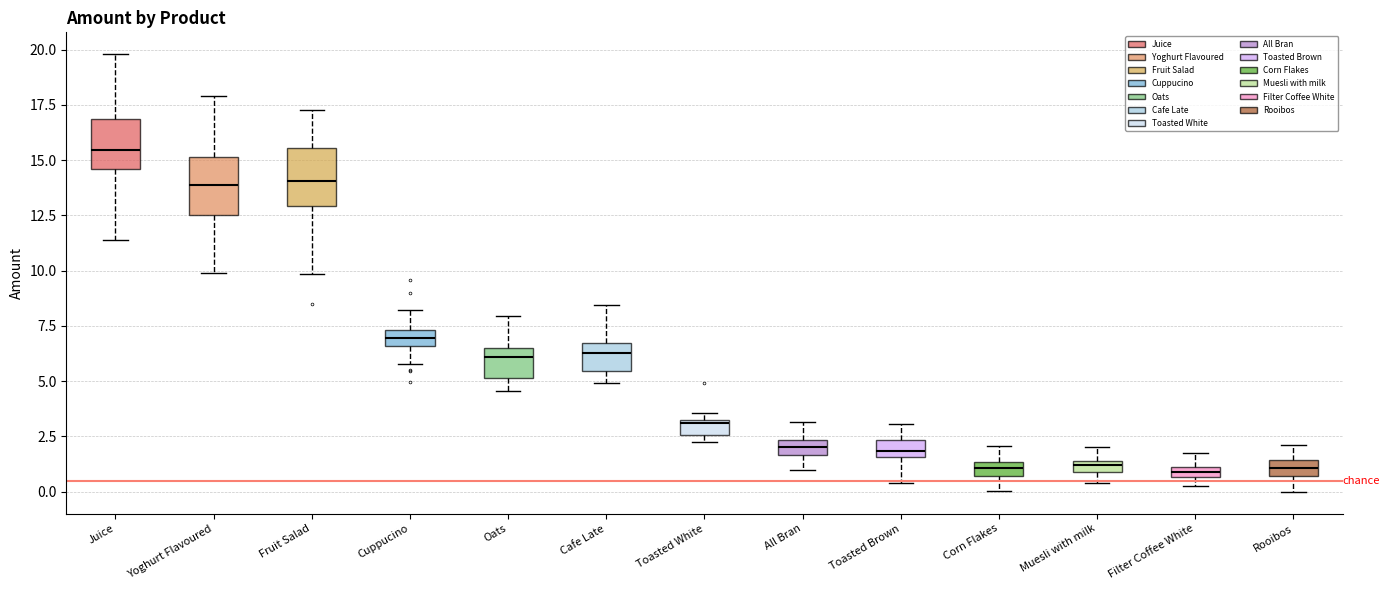

Where does the median line of the box for Yoghurt Flavoured sit on the y-axis? The values are not printed on the chart, so give them approximately, as read against the axis.

14.0